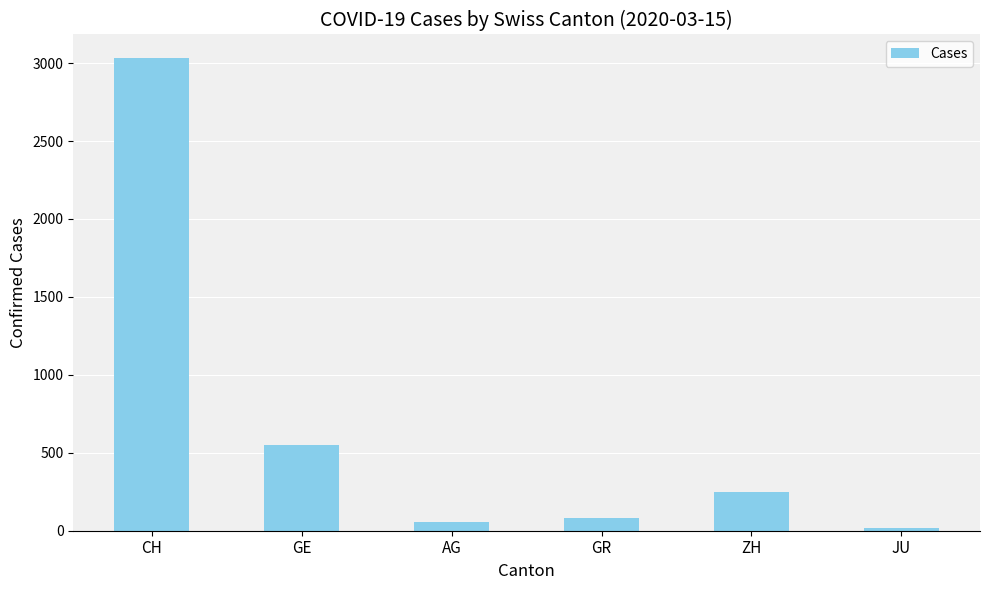

What is the difference between the second highest and minimum values?

529